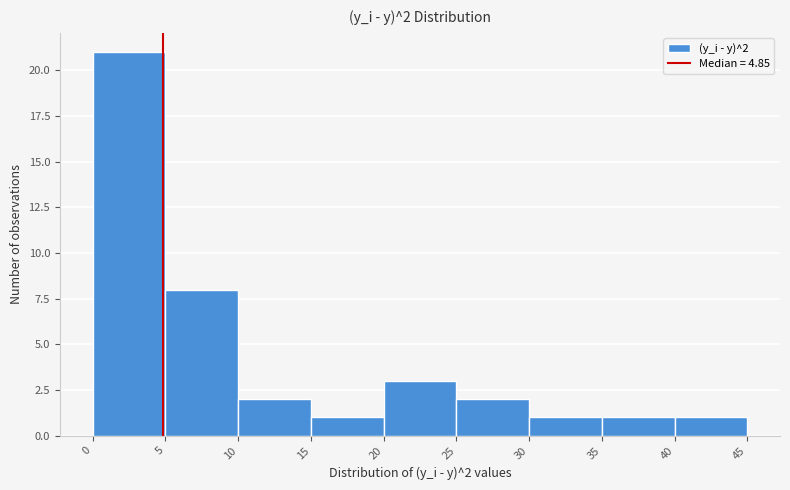

Over which range of the x-axis is the bar tallest?

0 to 5